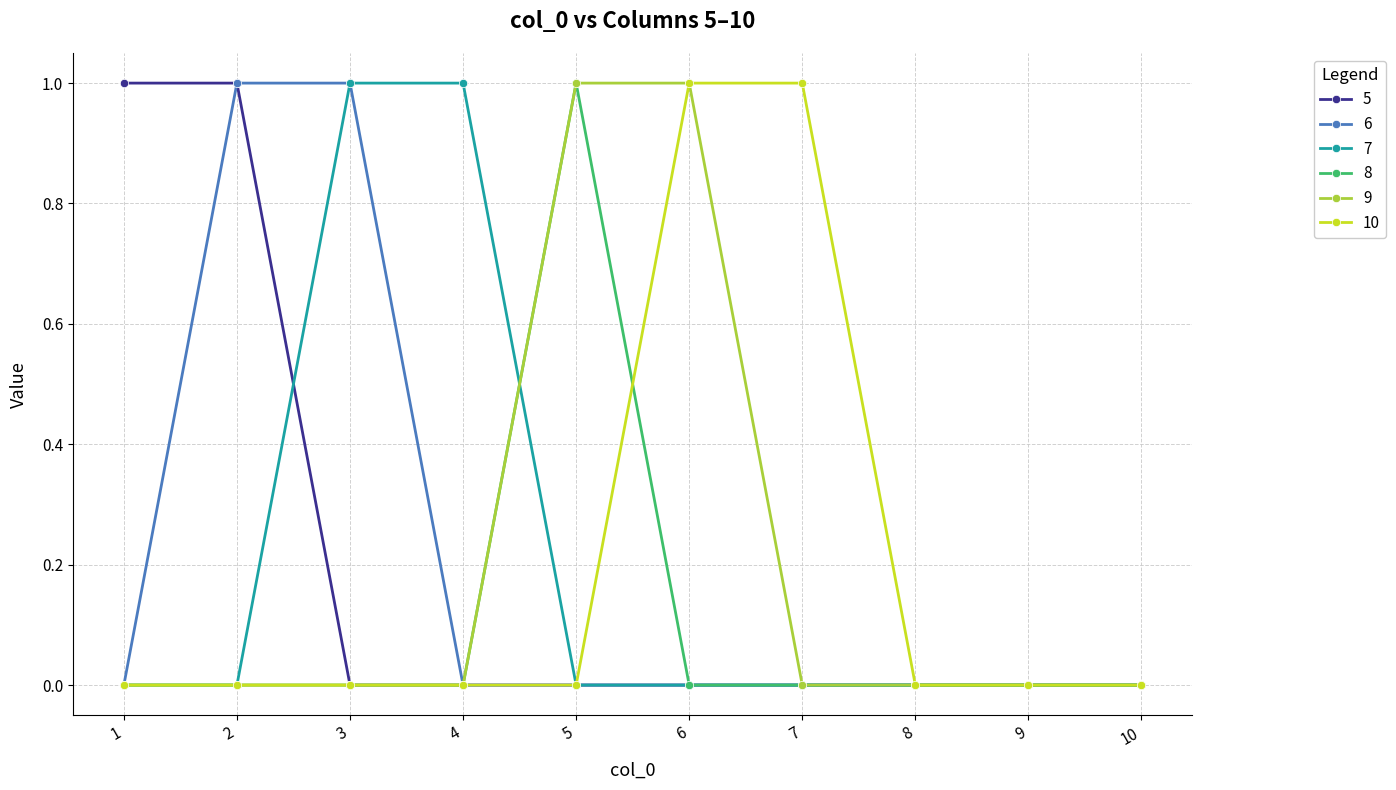

Is it true that 5 equals 0 at 4?

True